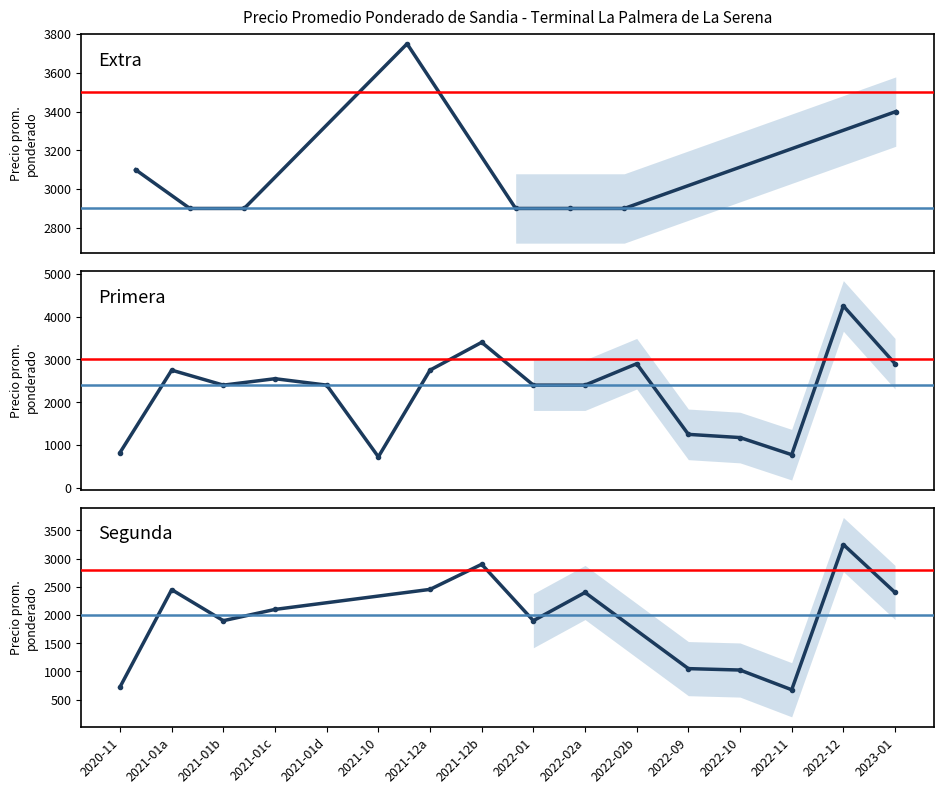

What is the value of the 14th point from the left?

775